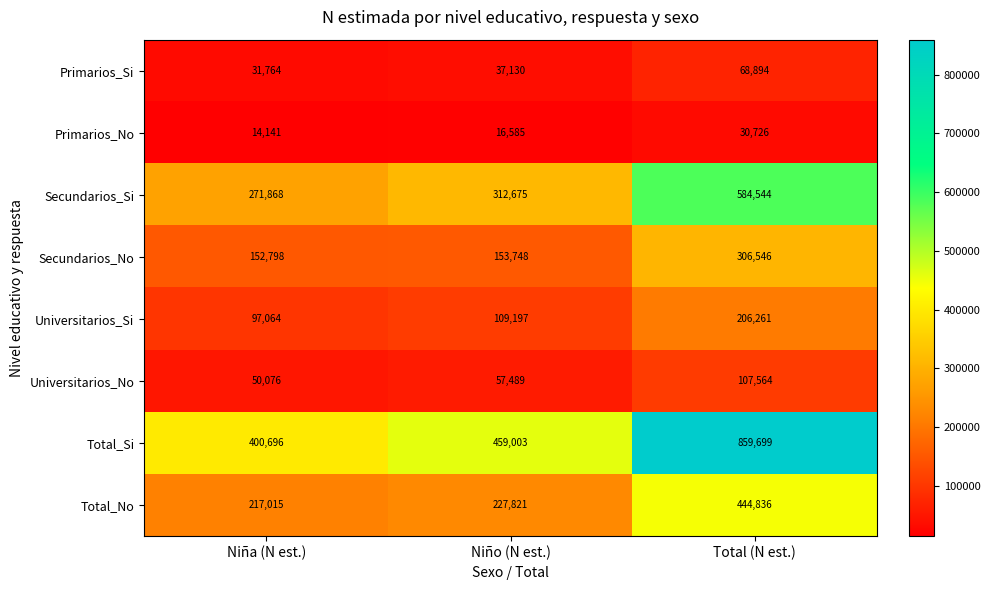

Reading left to right, what are all the values shown in this chart?

Primarios_Si: 31764	37130	68894
Primarios_No: 14141	16585	30726
Secundarios_Si: 271868	312675	584544
Secundarios_No: 152798	153748	306546
Universitarios_Si: 97064	109197	206261
Universitarios_No: 50076	57489	107564
Total_Si: 400696	459003	859699
Total_No: 217015	227821	444836